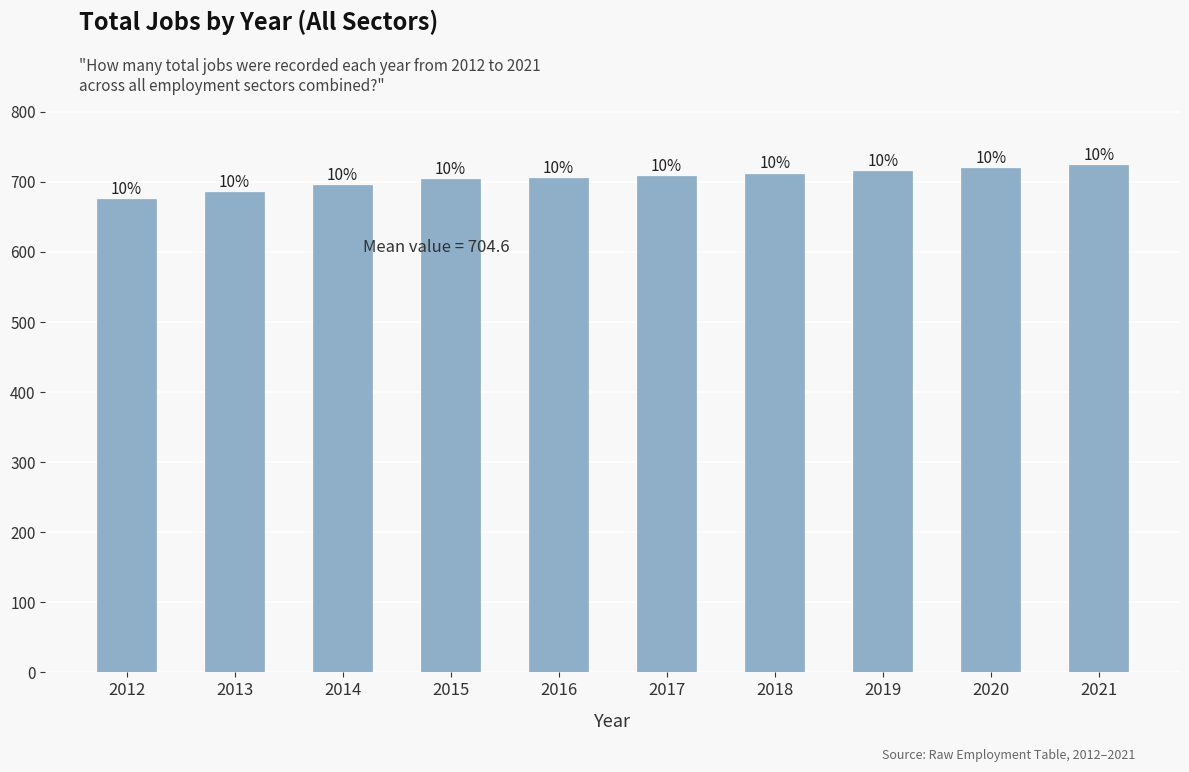

Does the chart contain any negative values?

No